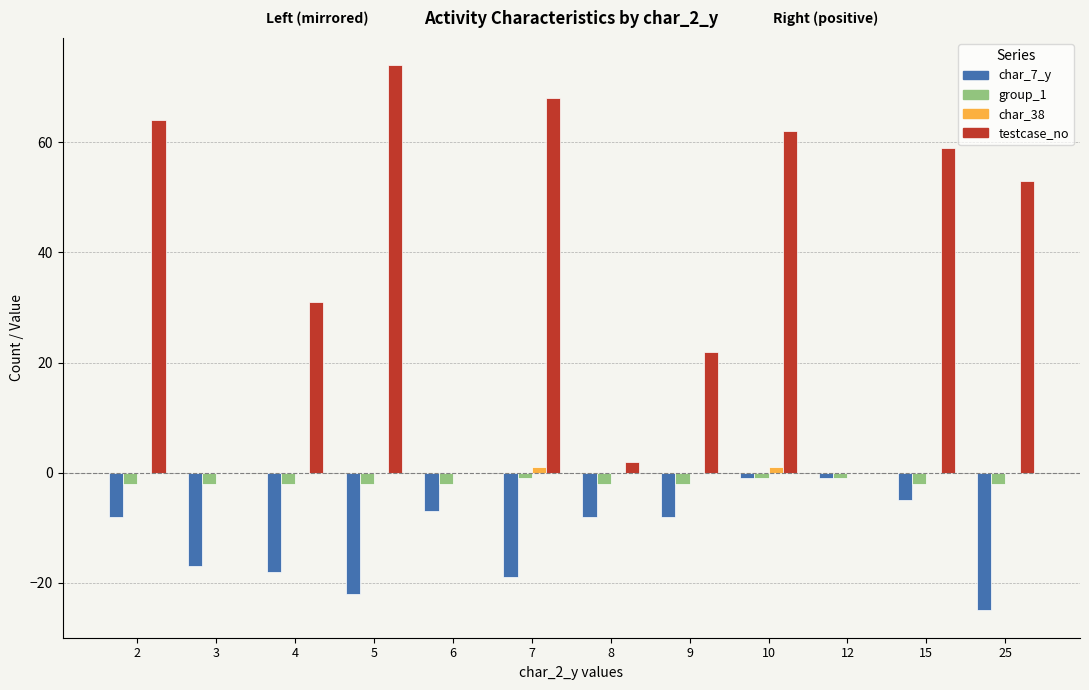

What is the sum of the char_7_y values at 9 and 15?

-13